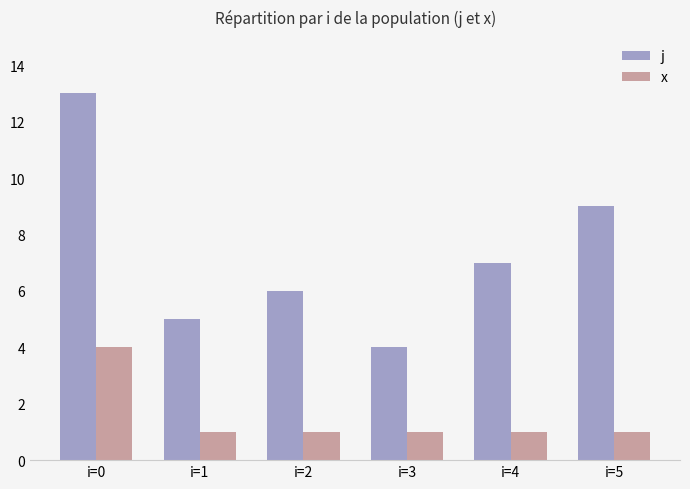

Reading right to left, what are all the values shown in this chart?

j: 9	7	4	6	5	13
x: 1	1	1	1	1	4